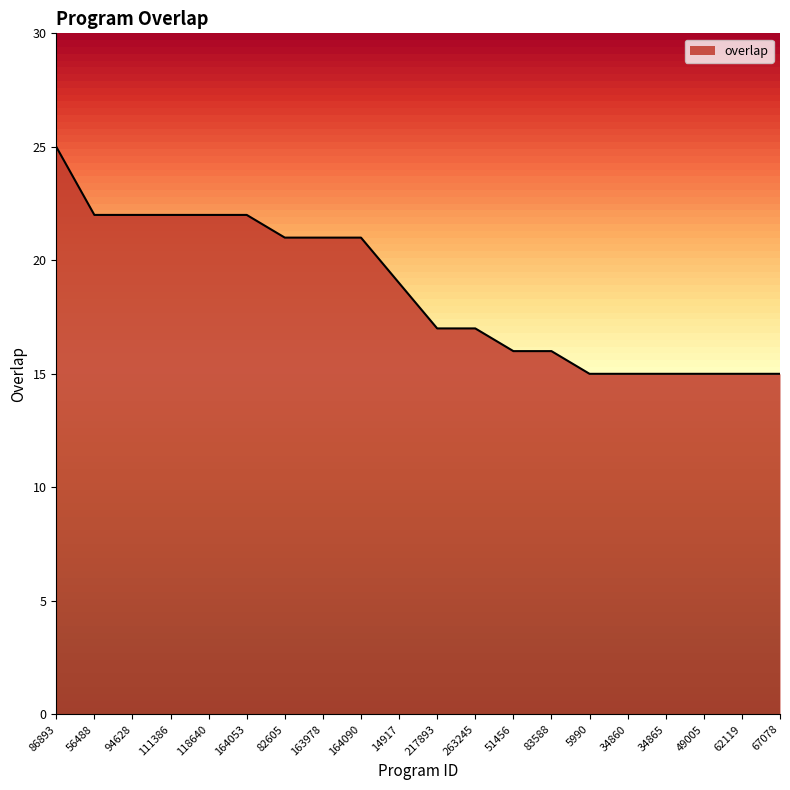

True or false: the data shows 6 at 83588.

False